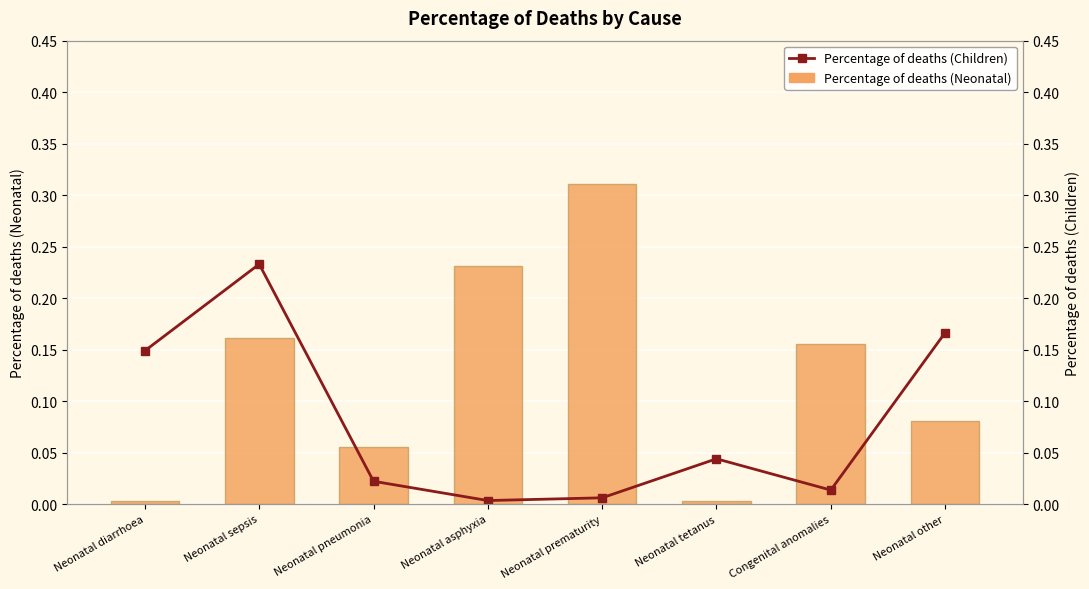

At which label does Percentage of deaths (Neonatal) reach its minimum?

Neonatal tetanus